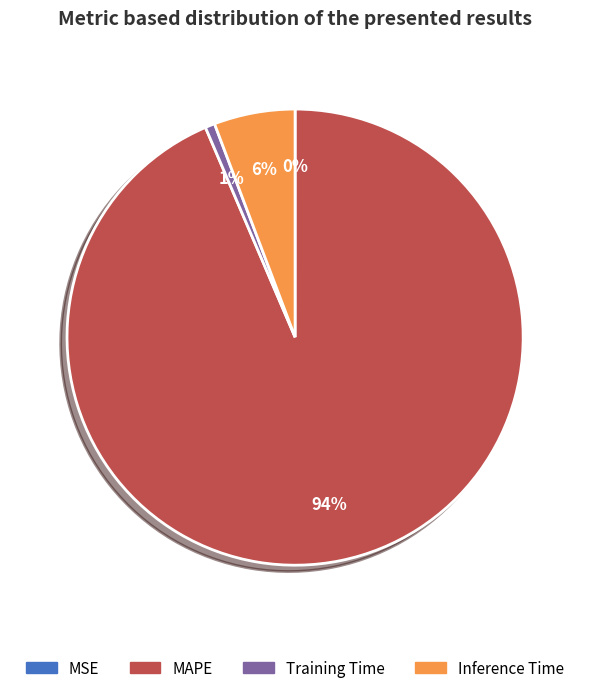

True or false: MAPE accounts for 85% of the total.

False